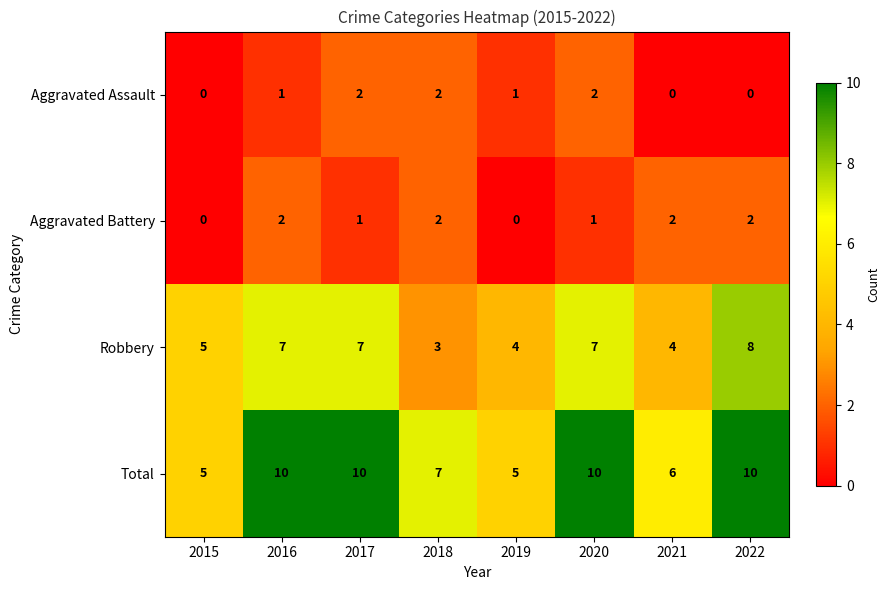

What is the approximate value of Robbery at 2021?

4